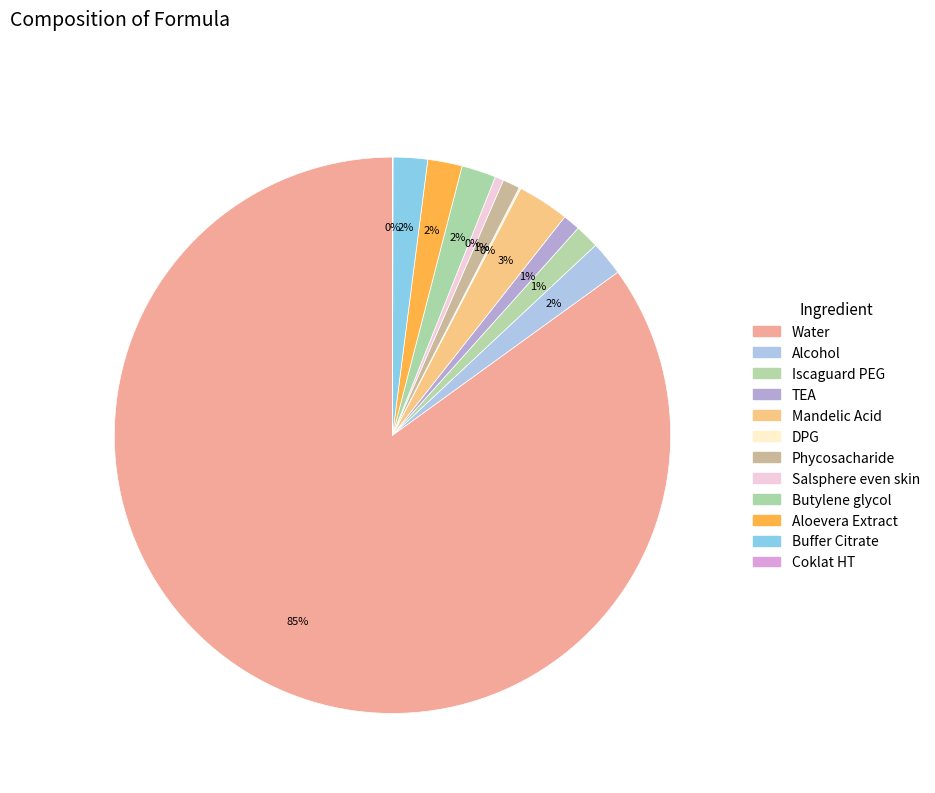

Which slice represents more than half of the pie?

Water